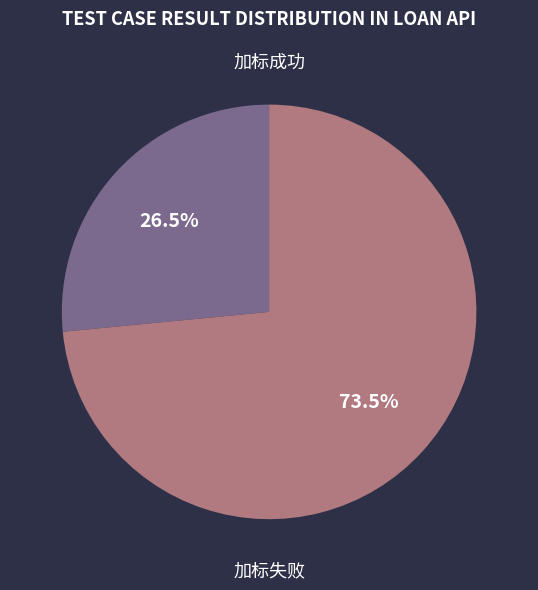

Is there any slice that represents more than half of the pie?

Yes